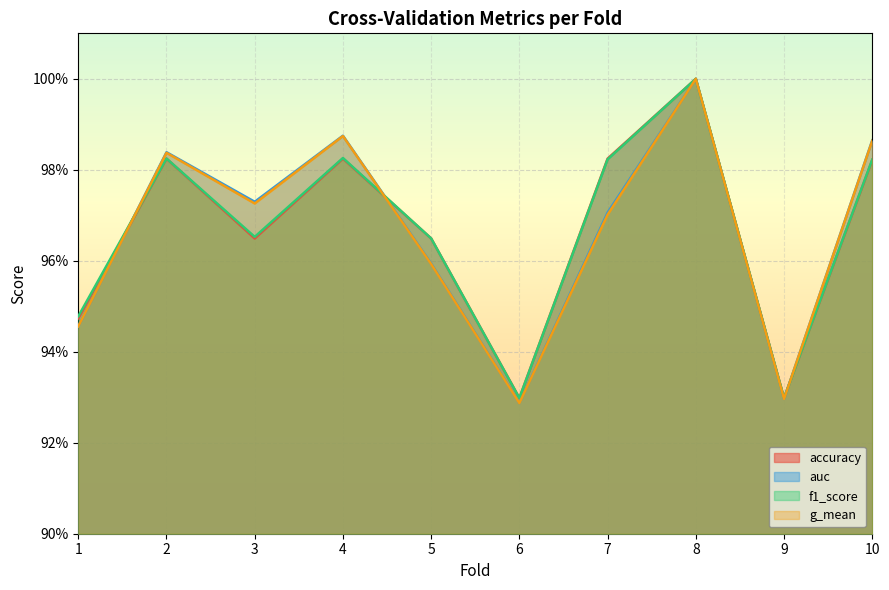

True or false: f1_score and g_mean cross at least once.

True